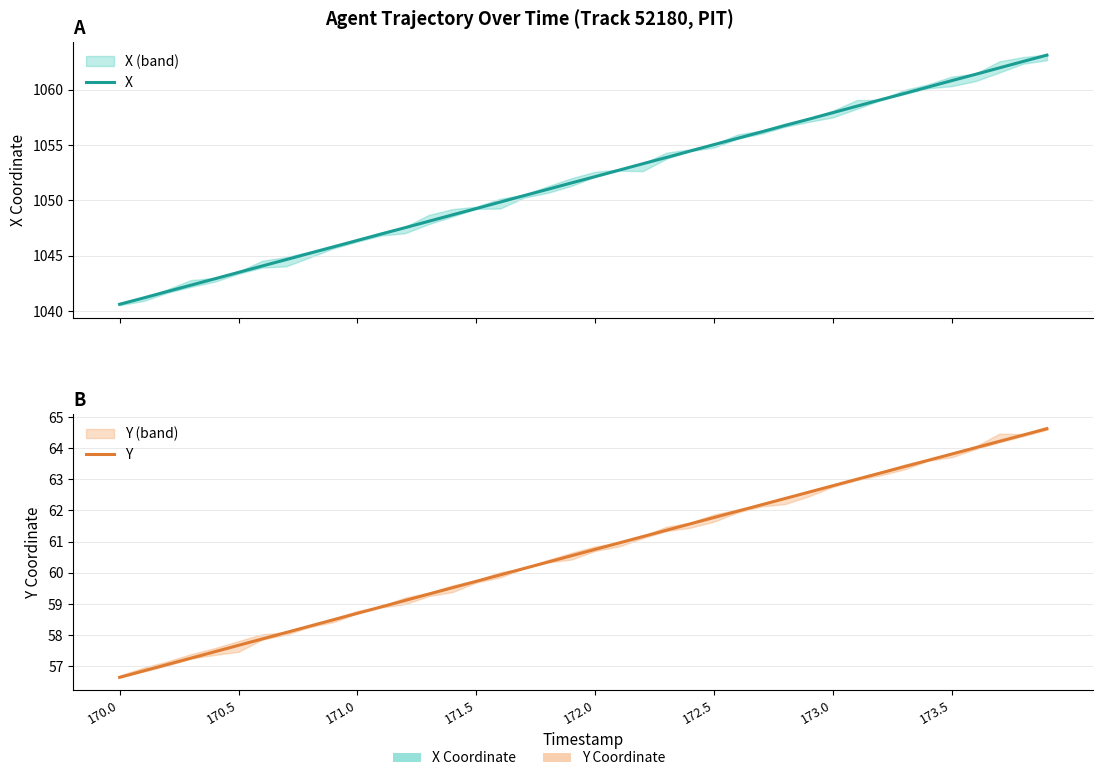

Which category has the lowest value in the Y series?

170.0